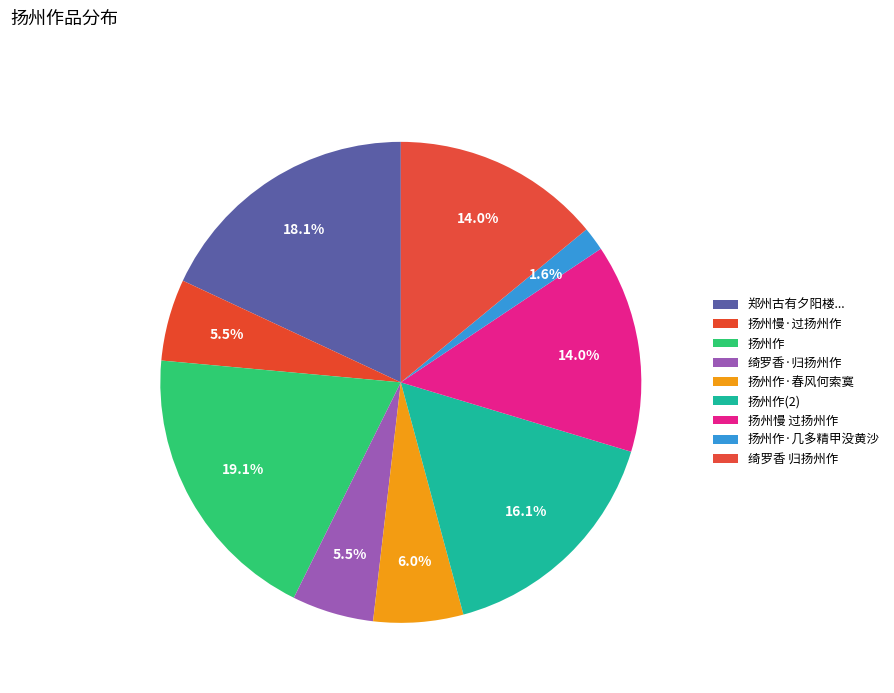

How many segments does this pie chart have?

9